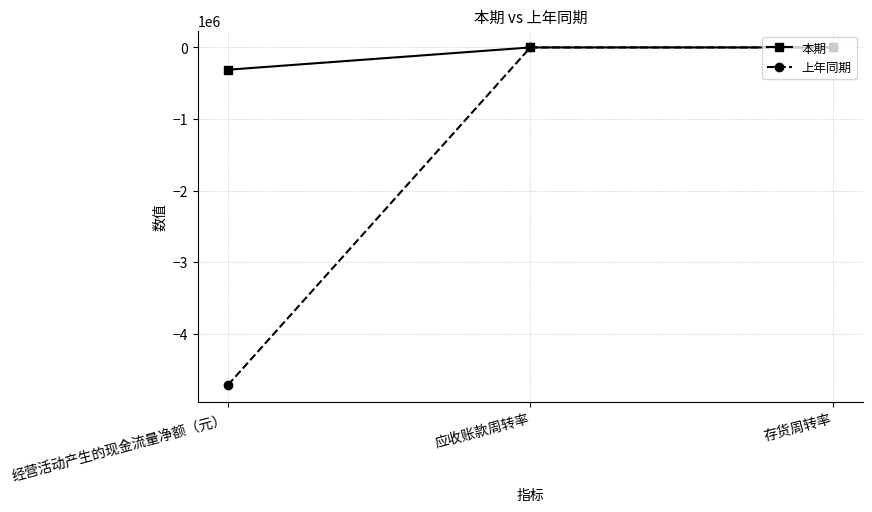

What is the smallest value displayed?

-4715532.1